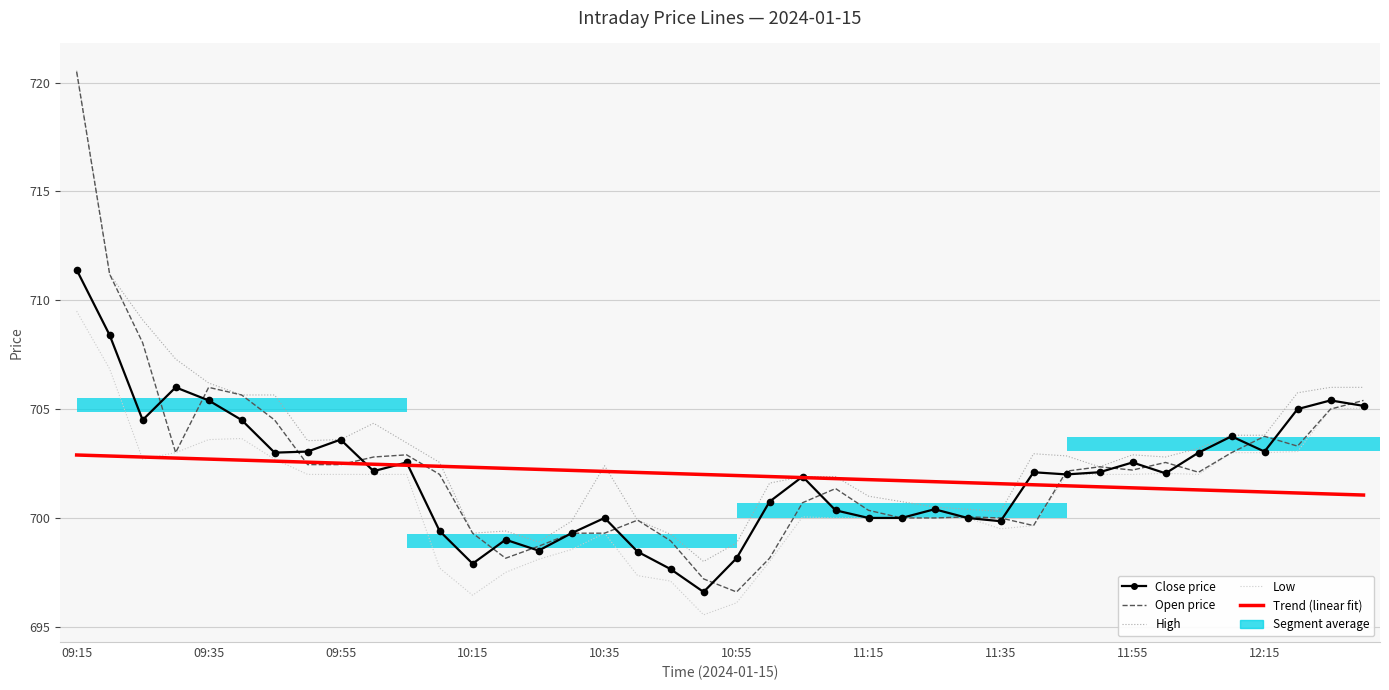

What is the total value across all series at 10?

3513.3